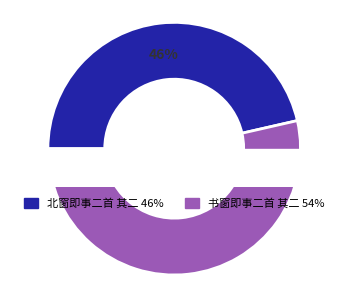

To the nearest percent, what portion does 北窗即事二首 其二 represent?

46%